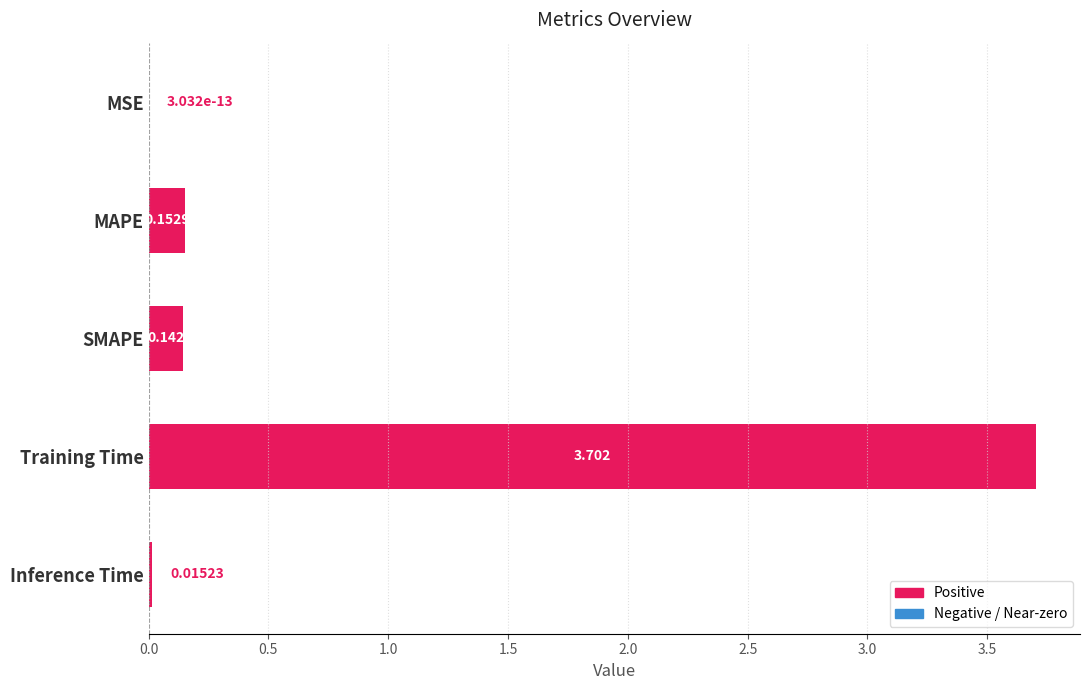

Where is the data nearest to the value 1?

MAPE